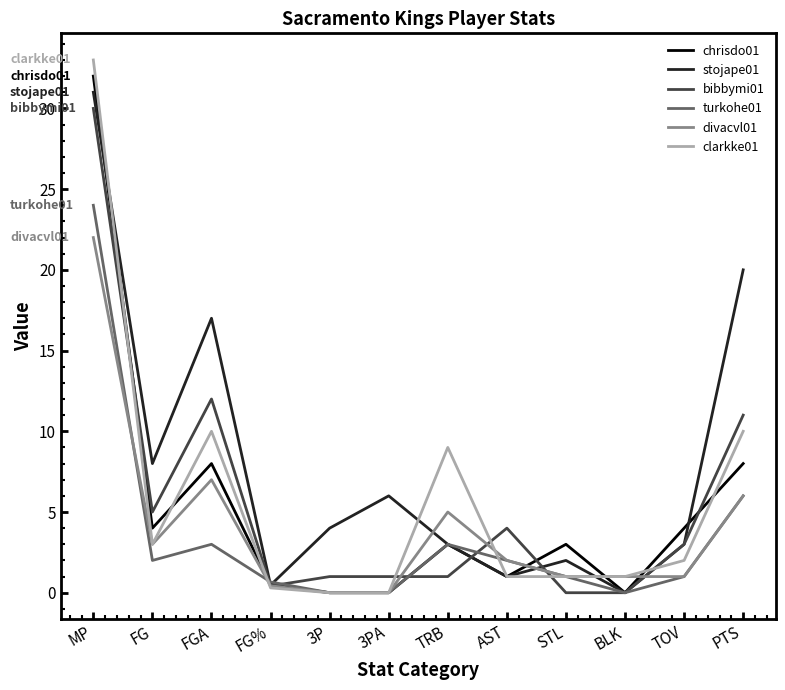

True or false: divacvl01 has a value of 1.0 at STL.

True